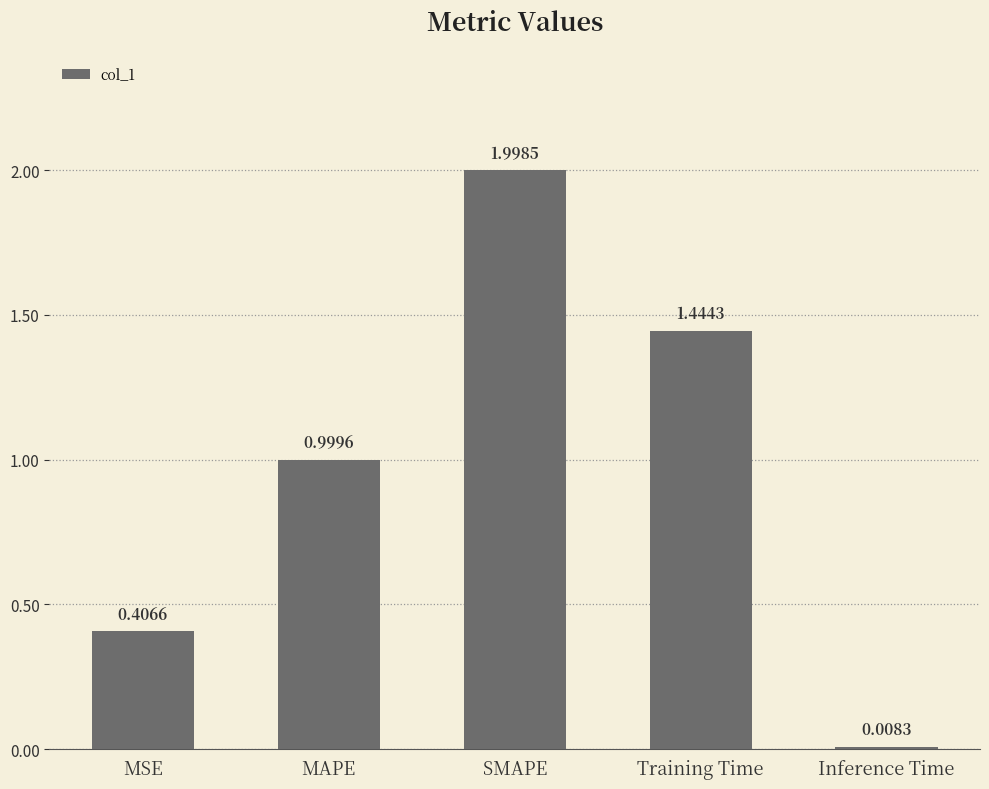

How many distinct data groups are displayed?

1